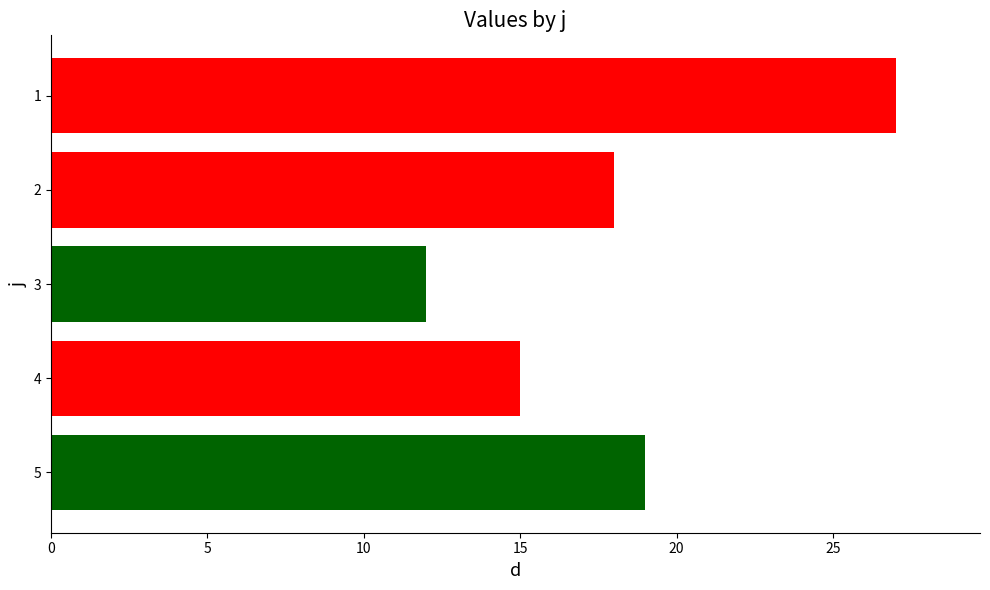

What is the change in value from 1 to 5?

-8